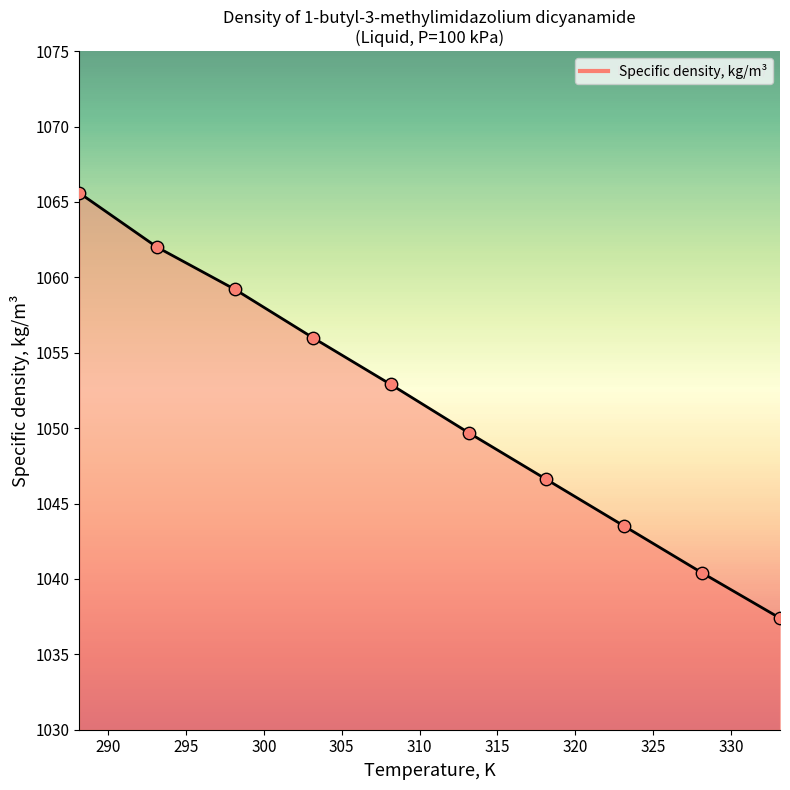

Which series has the largest Y range (max minus min)?

Temperature, K